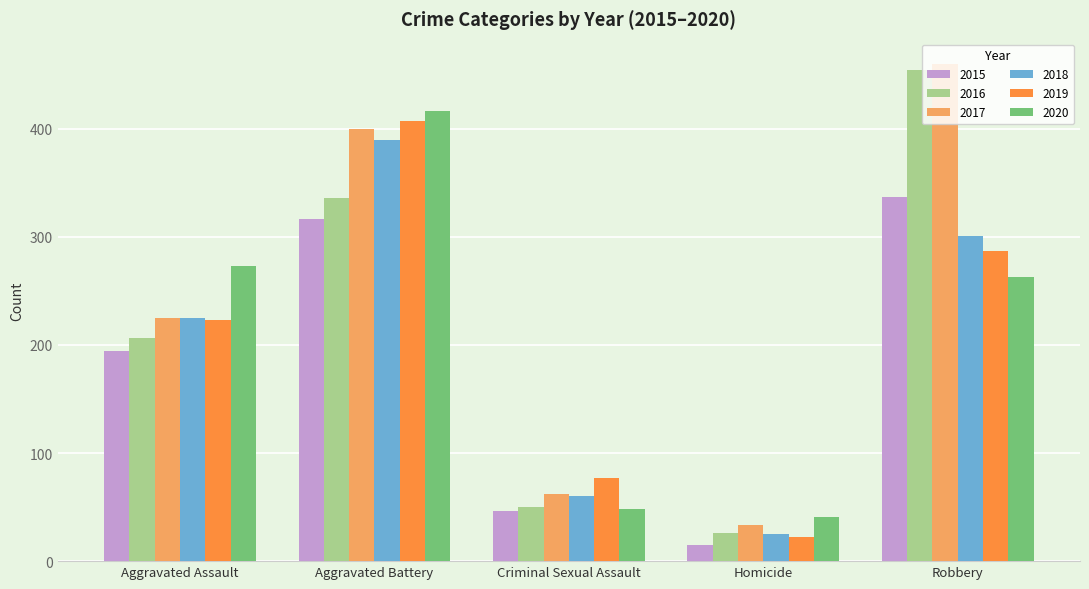

Reading left to right, extract all data points from this chart.

2015: 194	316	46	15	337
2016: 206	336	50	26	454
2017: 225	400	62	33	460
2018: 225	389	60	25	301
2019: 223	407	77	22	287
2020: 273	416	48	41	263